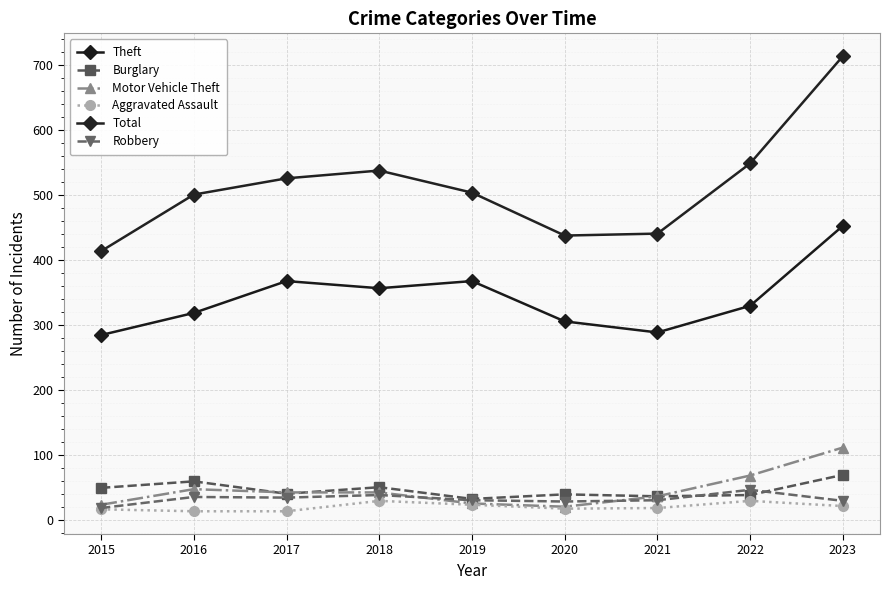

Does the chart have visible grid lines?

Yes